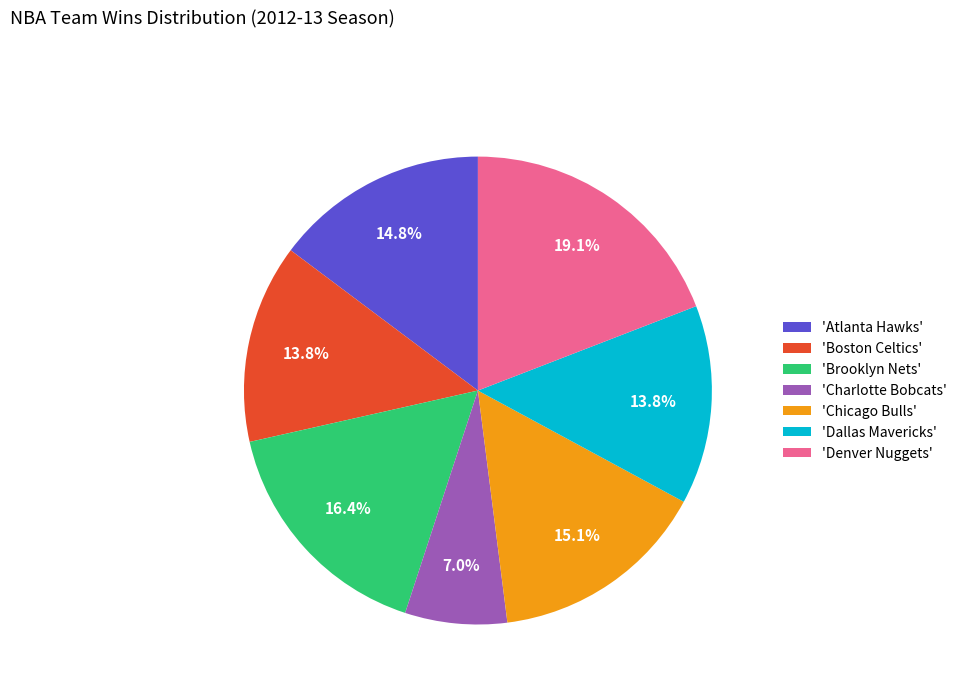

What is the total percentage of 'Charlotte Bobcats' and 'Atlanta Hawks'?

21.8%